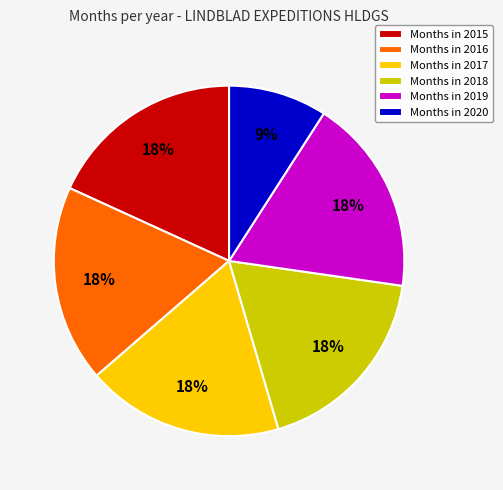

Does Months in 2016 represent more than half of the total?

No